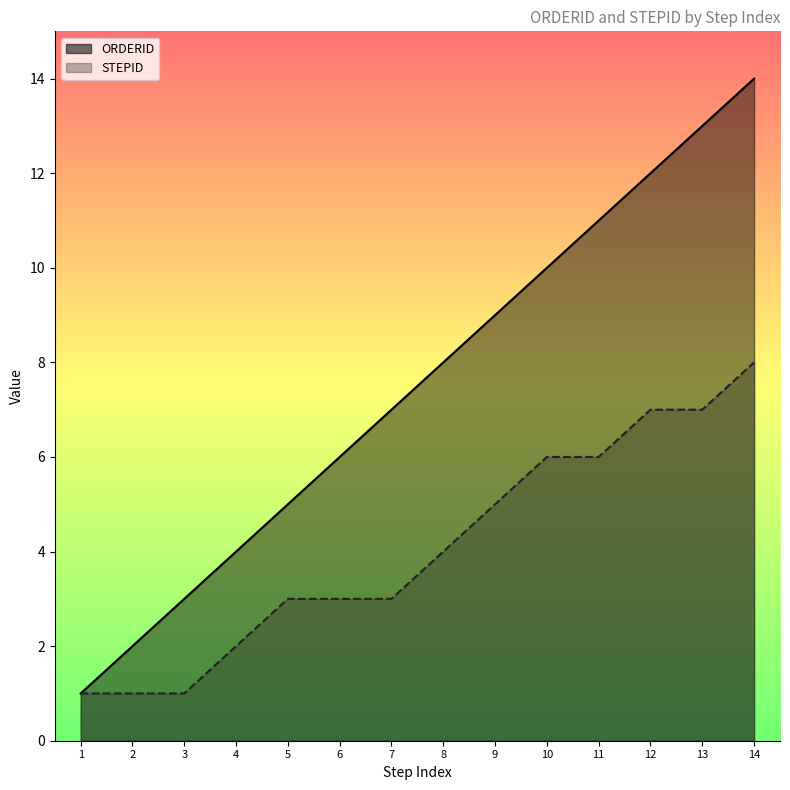

Rank the categories by STEPID value from highest to lowest.

14, 12, 13, 10, 11, 9, 8, 5, 6, 7, 4, 1, 2, 3